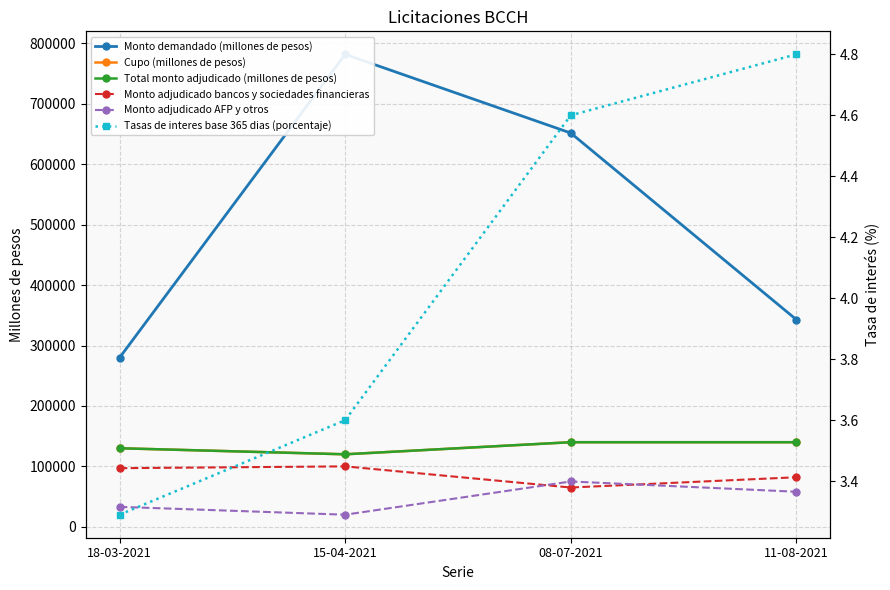

What is the average value of the Monto adjudicado AFP y otros series?

46500.0